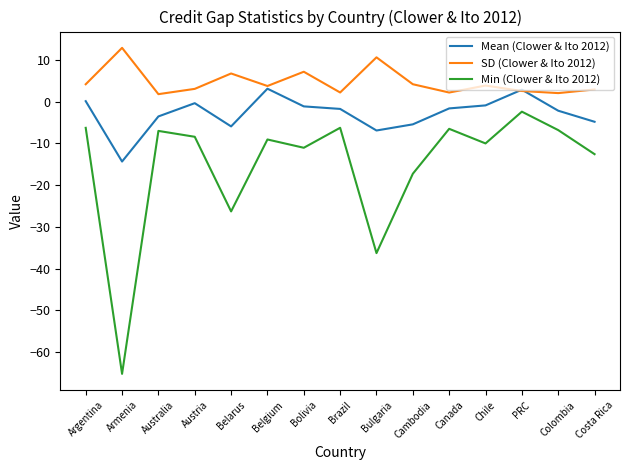

List the series in order of their peak value, lowest first.

Min (Clower & Ito 2012), Mean (Clower & Ito 2012), SD (Clower & Ito 2012)